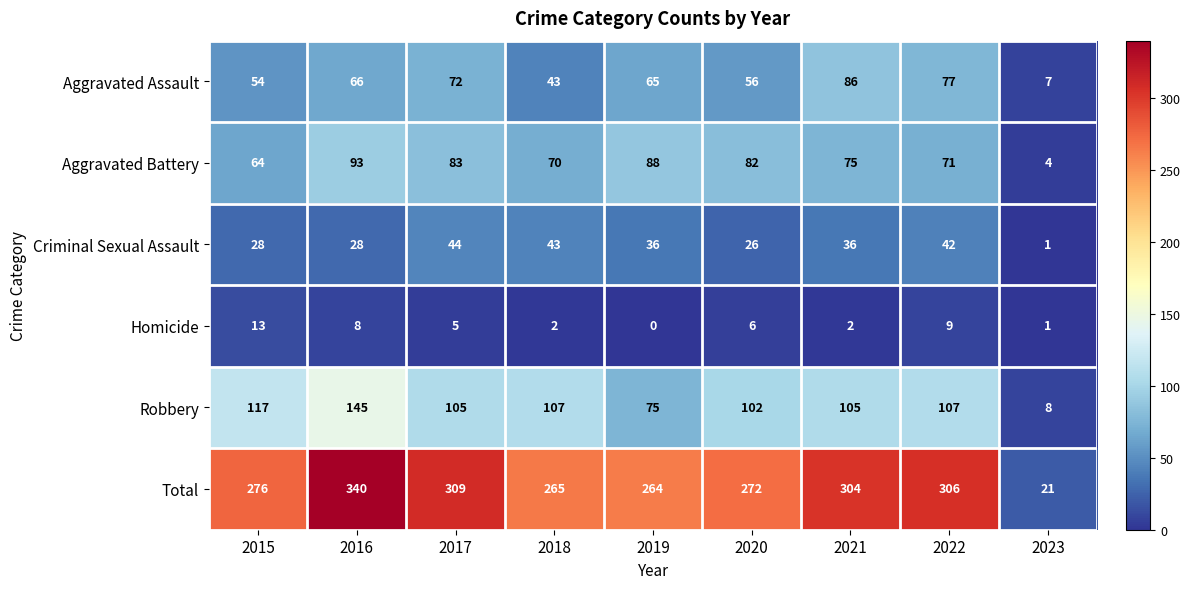

Which series has the largest total across all categories?

Total